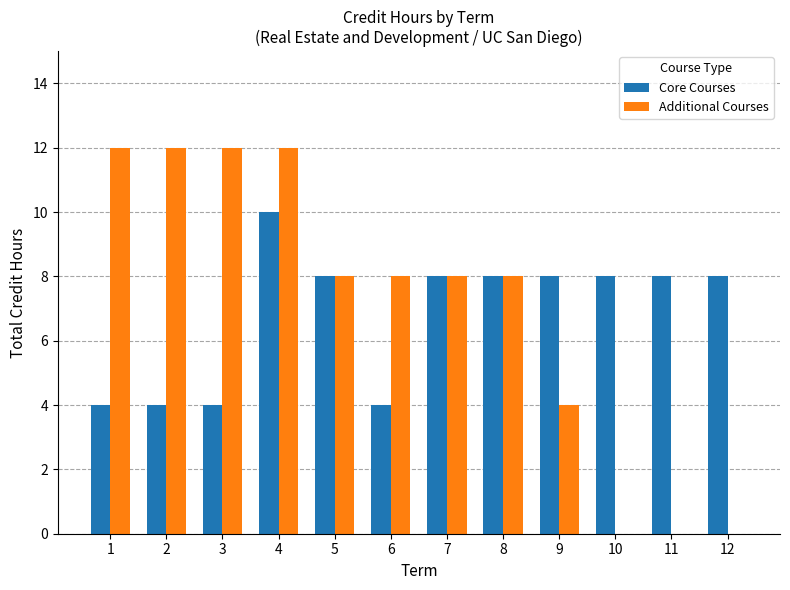

Is it true that Core Courses equals 11 at 8?

False